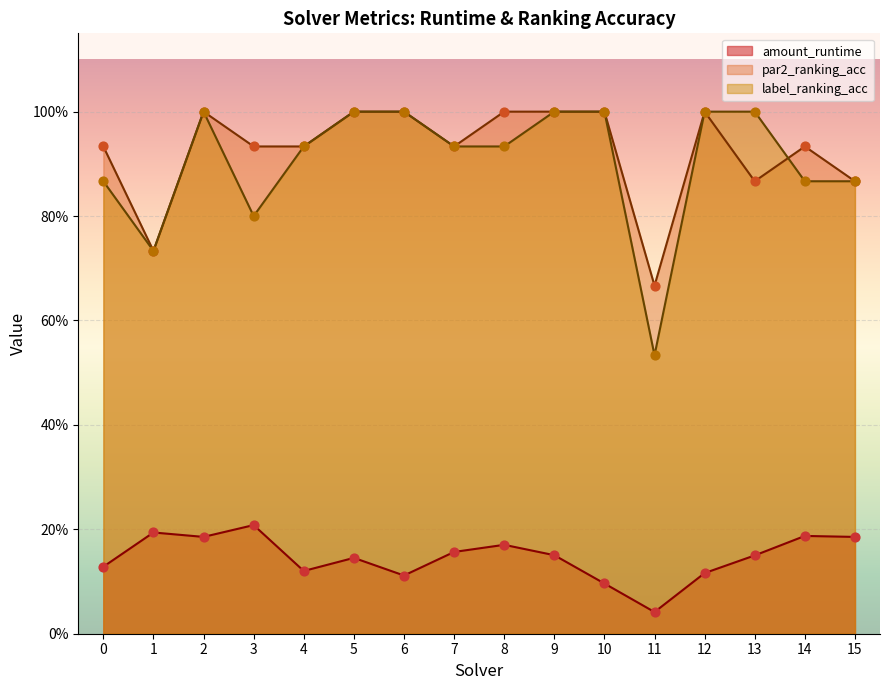

At how many categories does at least one series exceed 0?

16